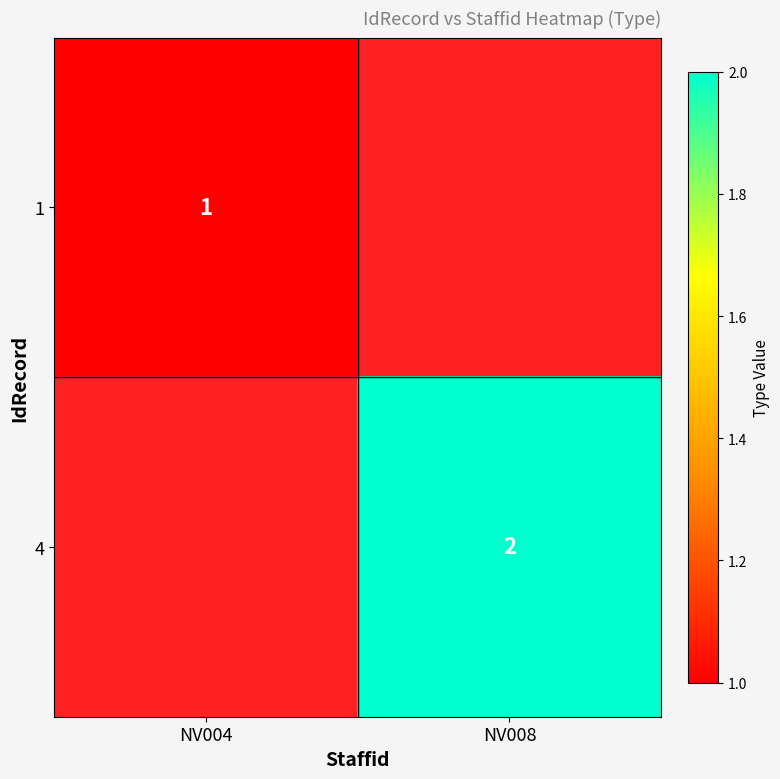

The value of 4 at NV008 is 2. True or false?

True